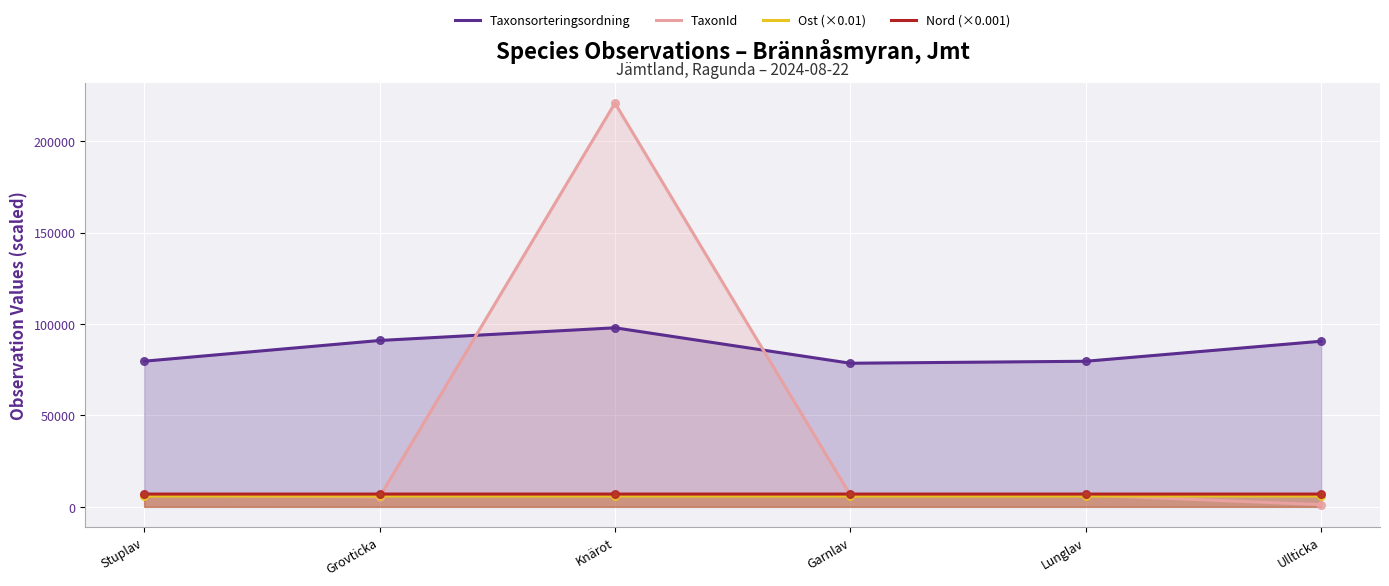

Is the value of Ost (×0.01) at Stuplav greater than the value of Nord (×0.001) at Lunglav?

No